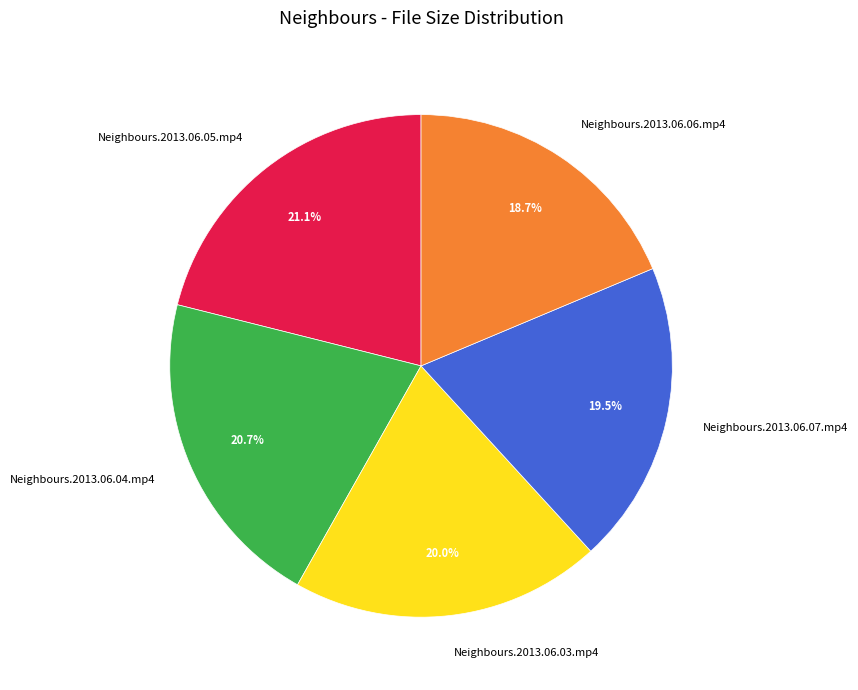

Does Neighbours.2013.06.06.mp4 account for over 50% of the chart?

No